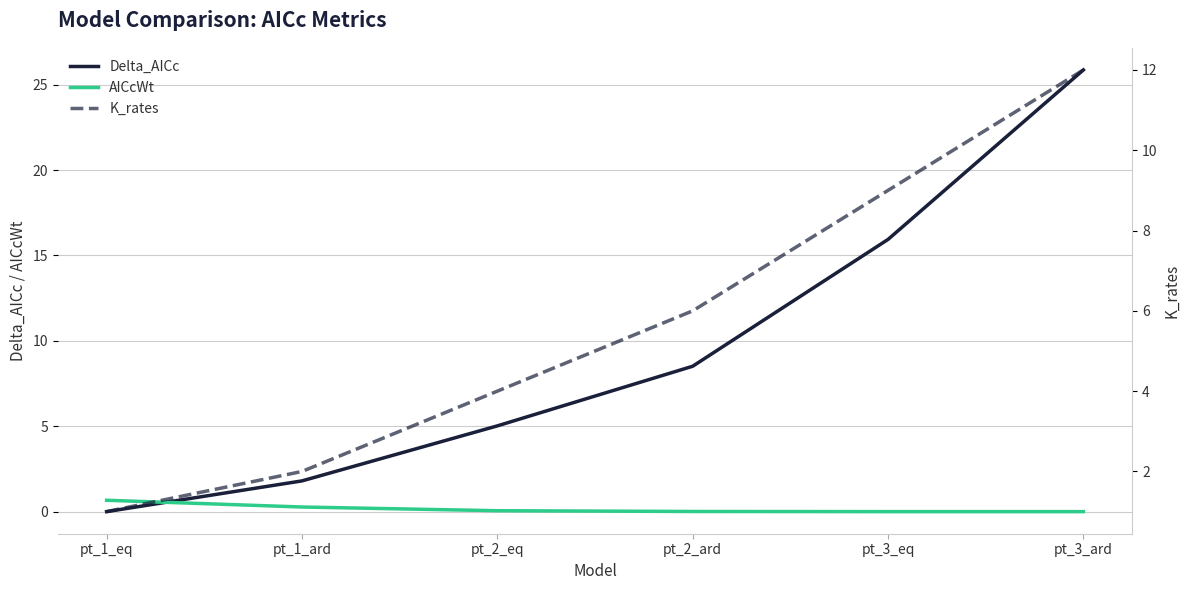

How many data points in Delta_AICc are less than 8?

3